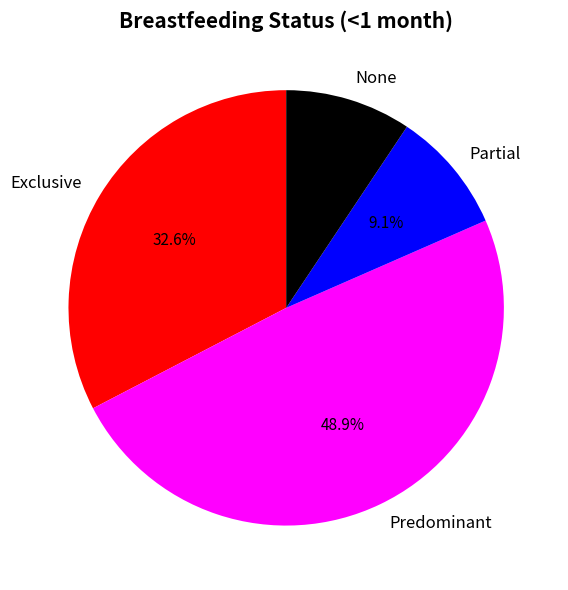

Does Partial account for over 50% of the chart?

No